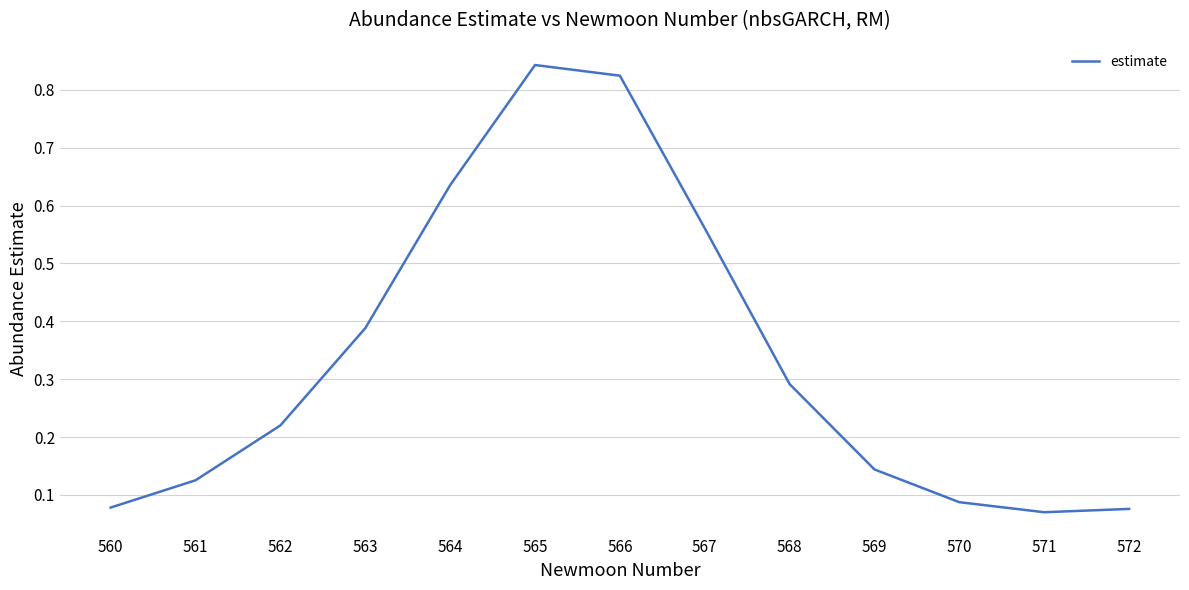

The chart shows a value of 1.4 at 565. True or false?

False